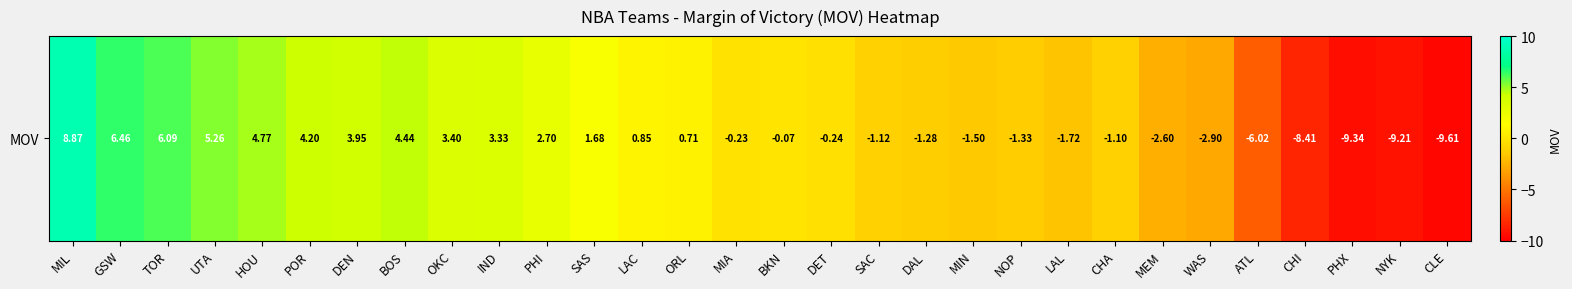

True or false: the data shows -0.2 at MIA.

True